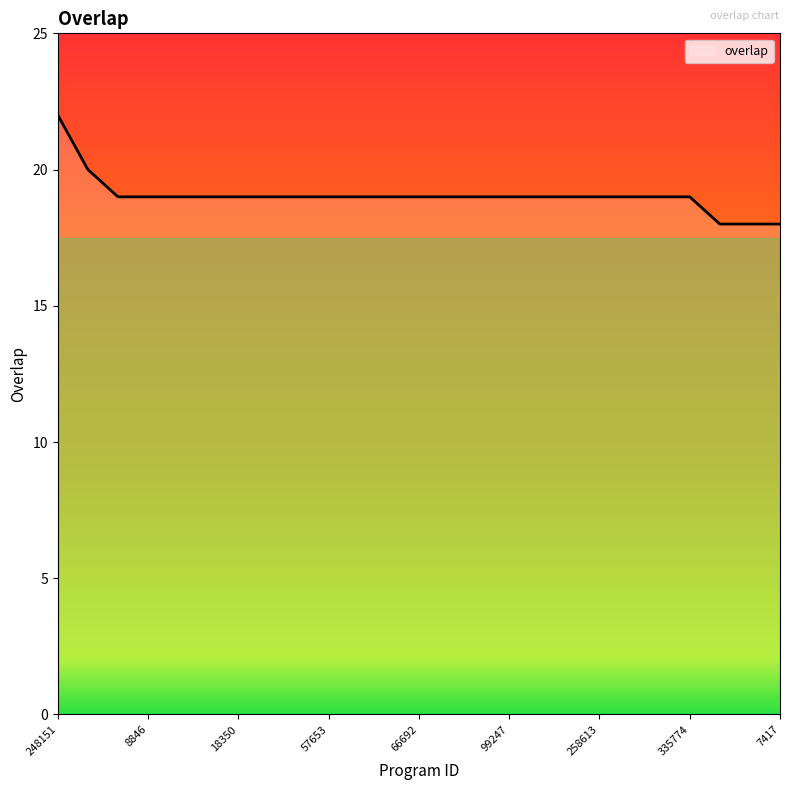

What is the difference between the maximum and minimum values?

4